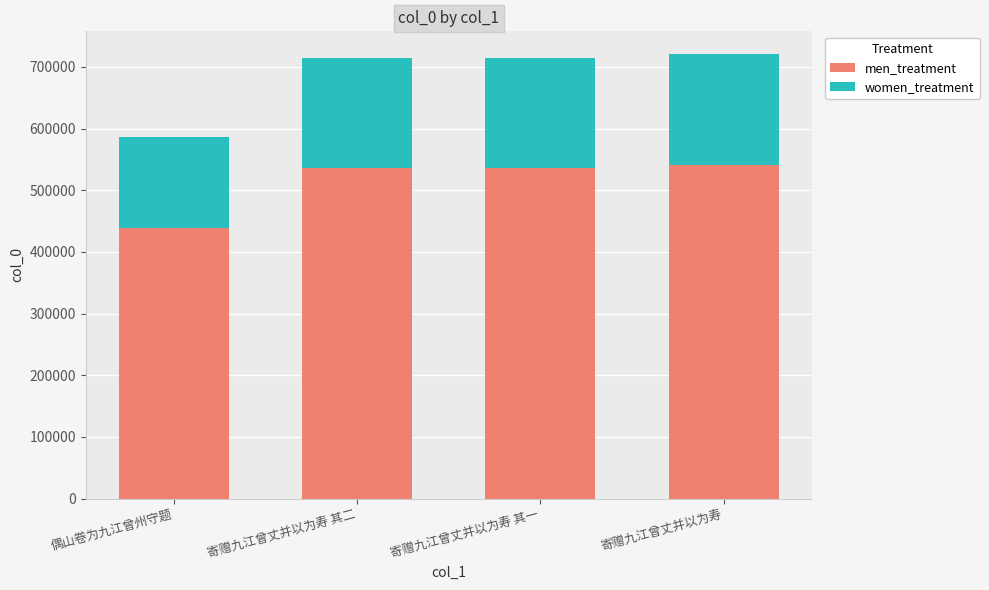

Read the men_treatment value at 偶山卷为九江曾州守题.

439653.8